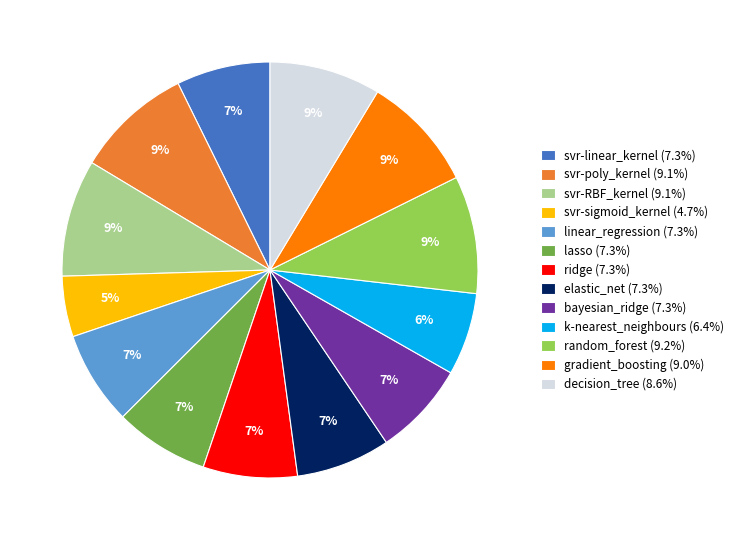

To the nearest percent, what is the combined percentage of svr-sigmoid_kernel and ridge?

12%